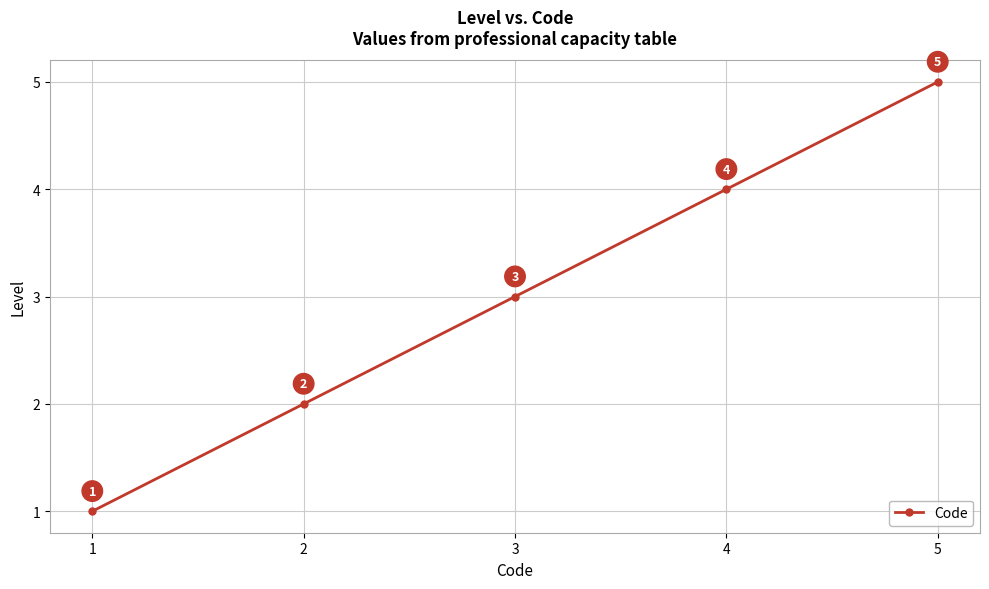

What is the change in value from 1 to 3?

+2